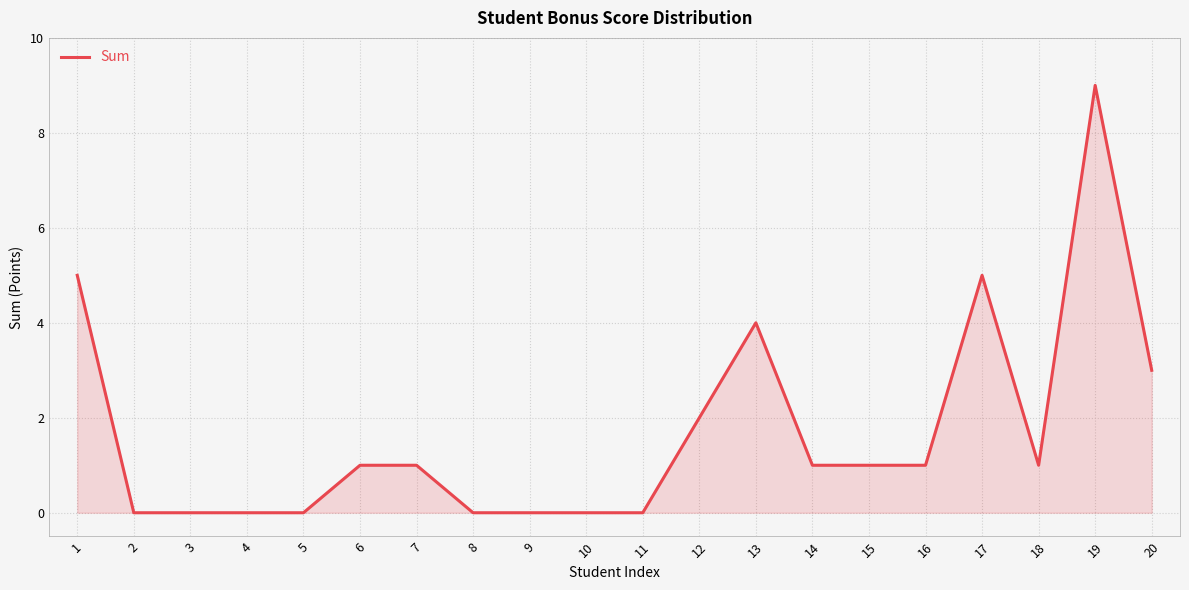

Where is the data nearest to the value 4?

13